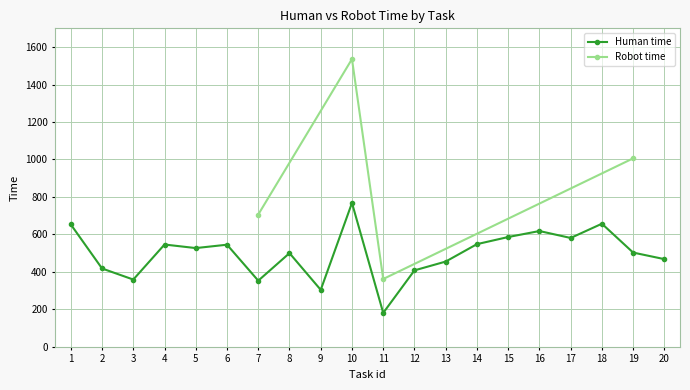

Approximately how many times larger is the value at 5 compared to 4?

1.0